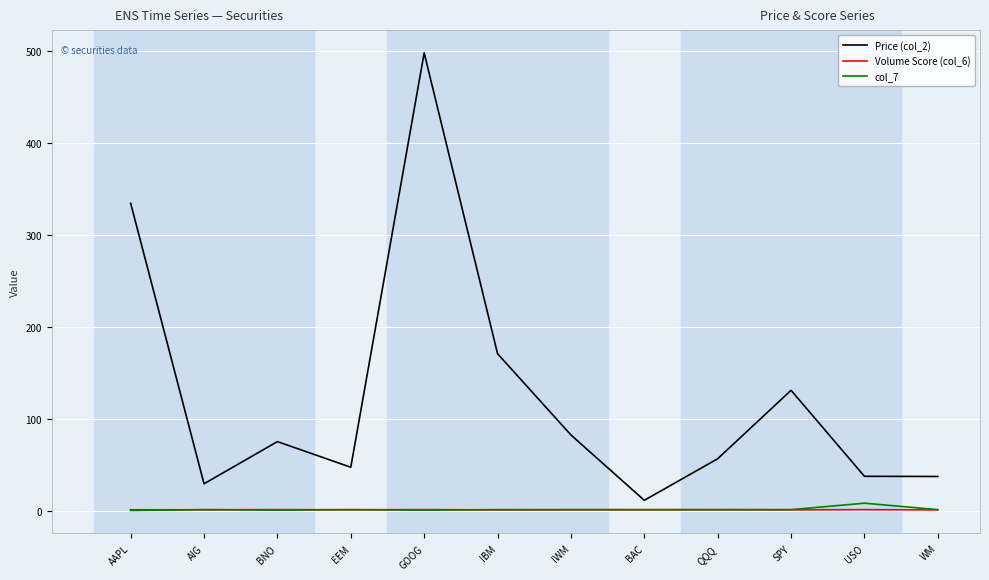

Is it true that Volume Score (col_6) equals 0.8 at AIG?

True